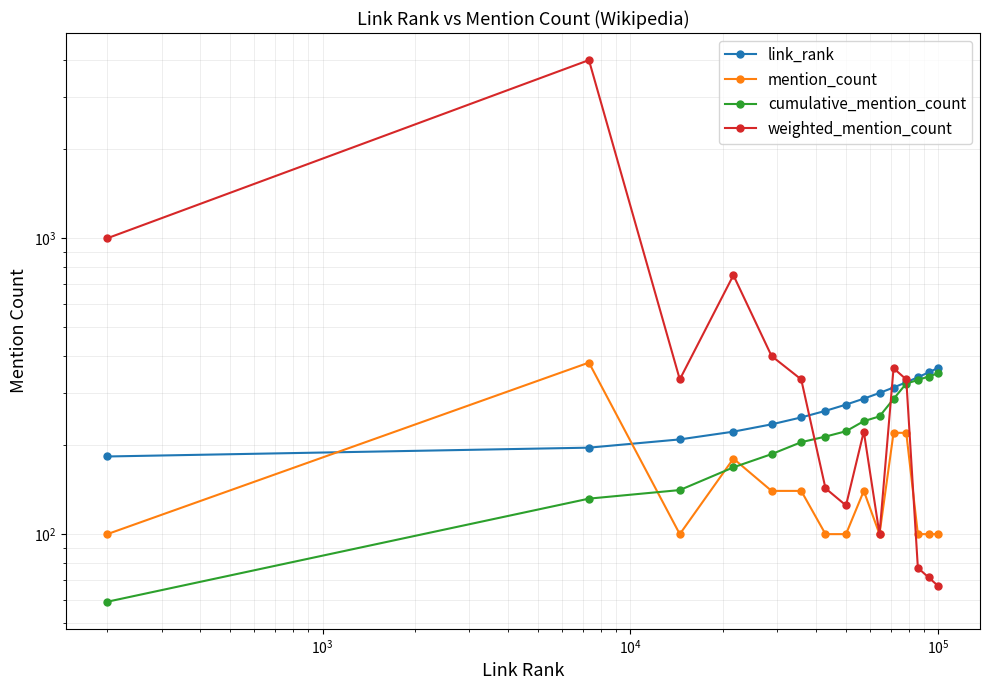

The link_rank series shows 454.7 at 7. True or false?

False